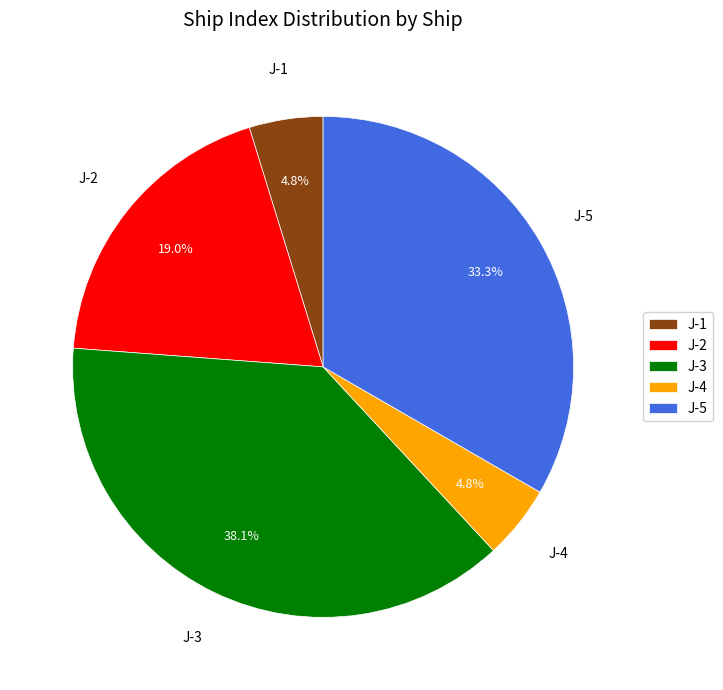

Which slice is the largest?

J-3